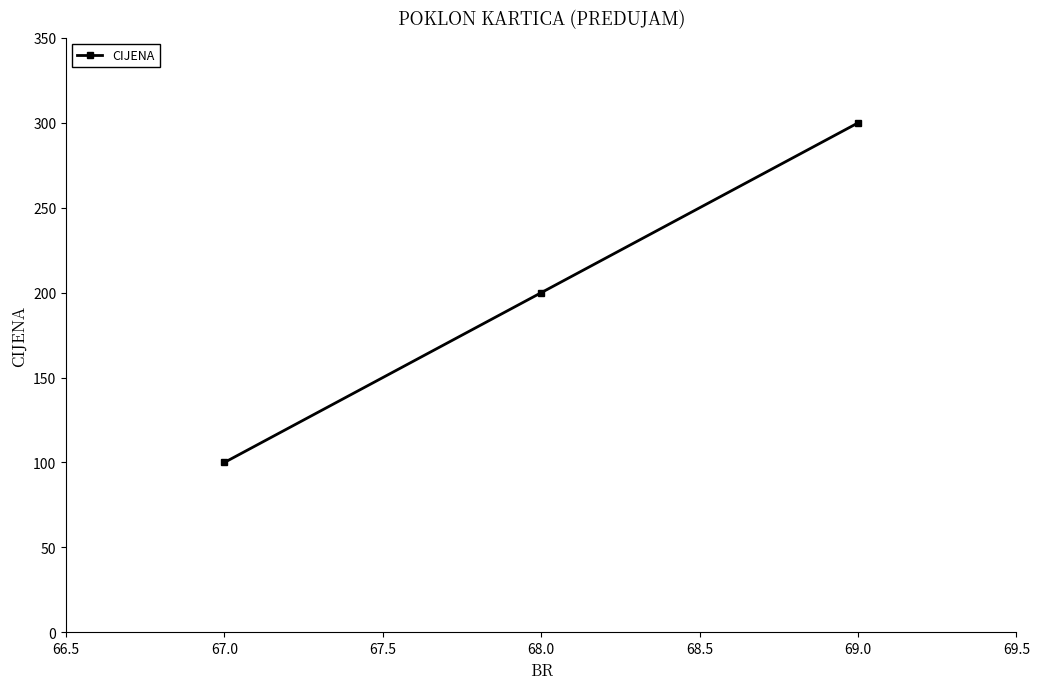

How many data points does each series have?

3